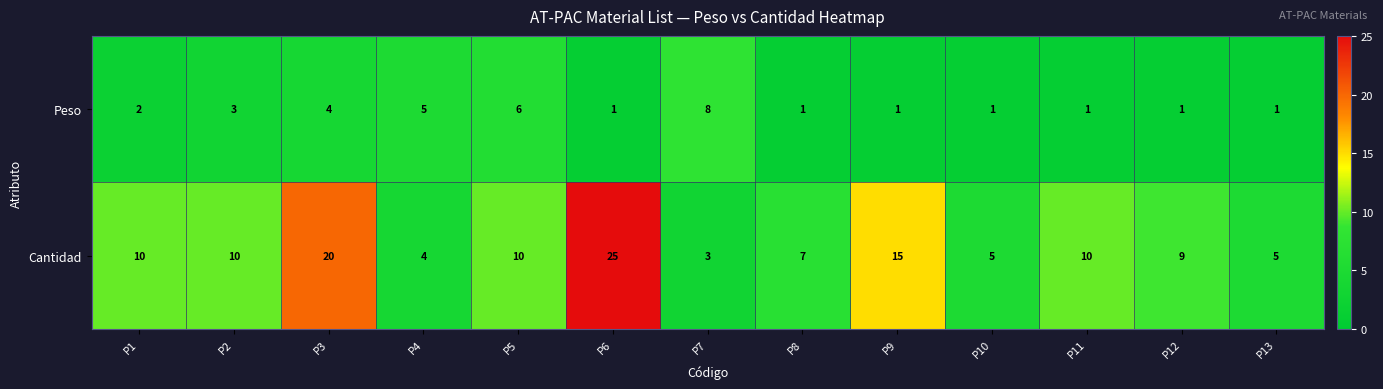

What is the smallest value displayed?

1